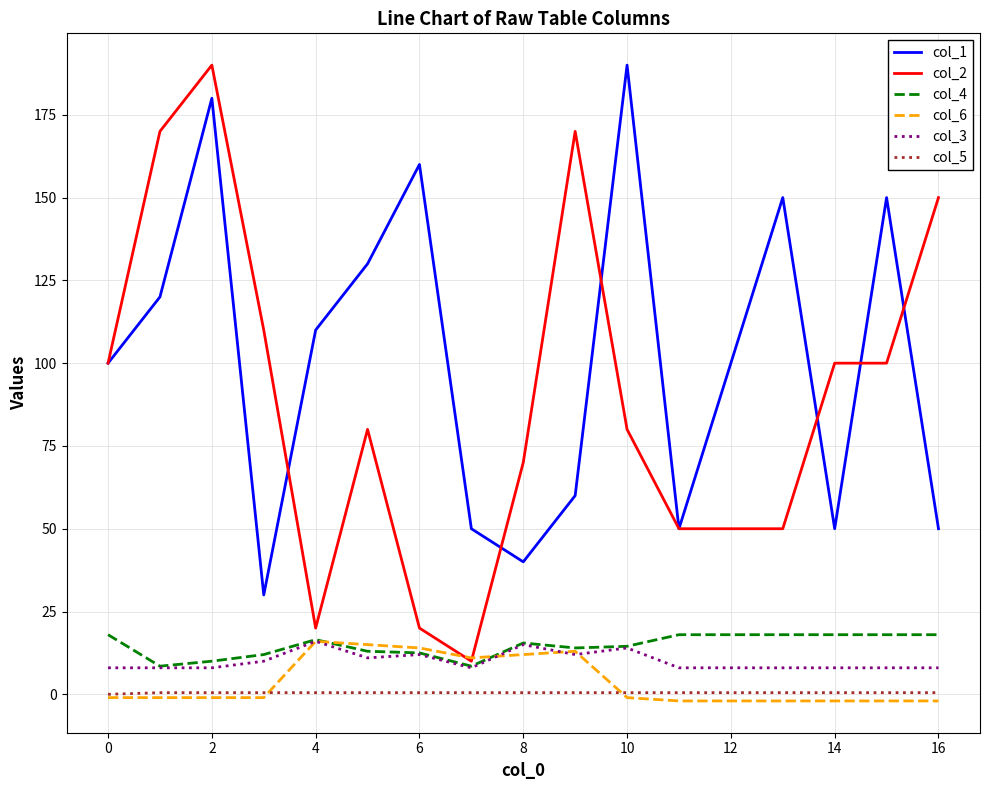

What is the maximum value shown in the chart?

190.0